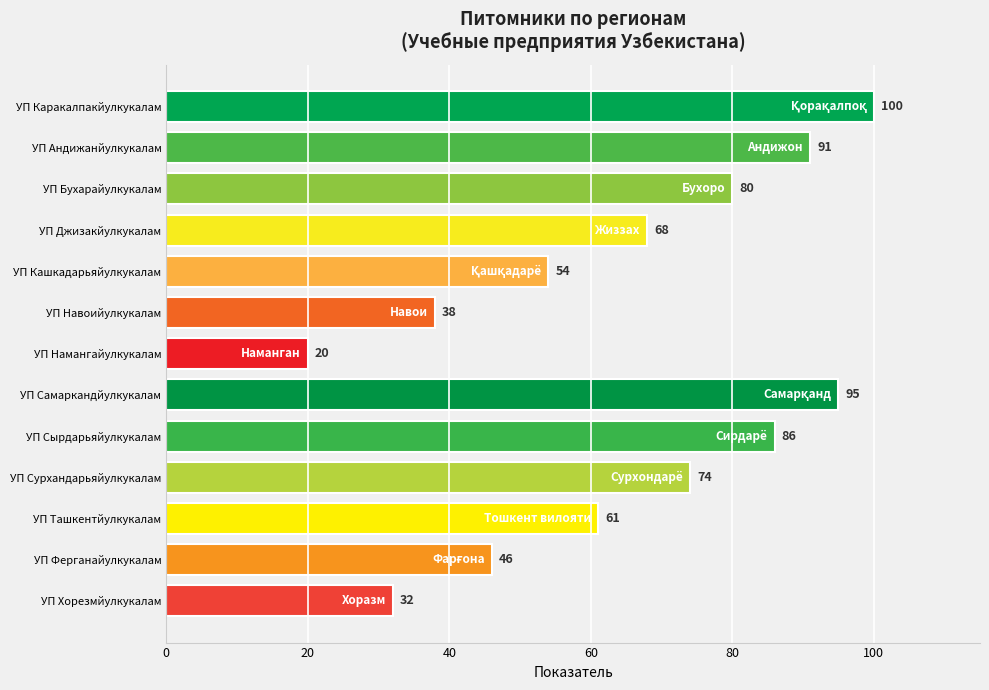

What is the average value?

65